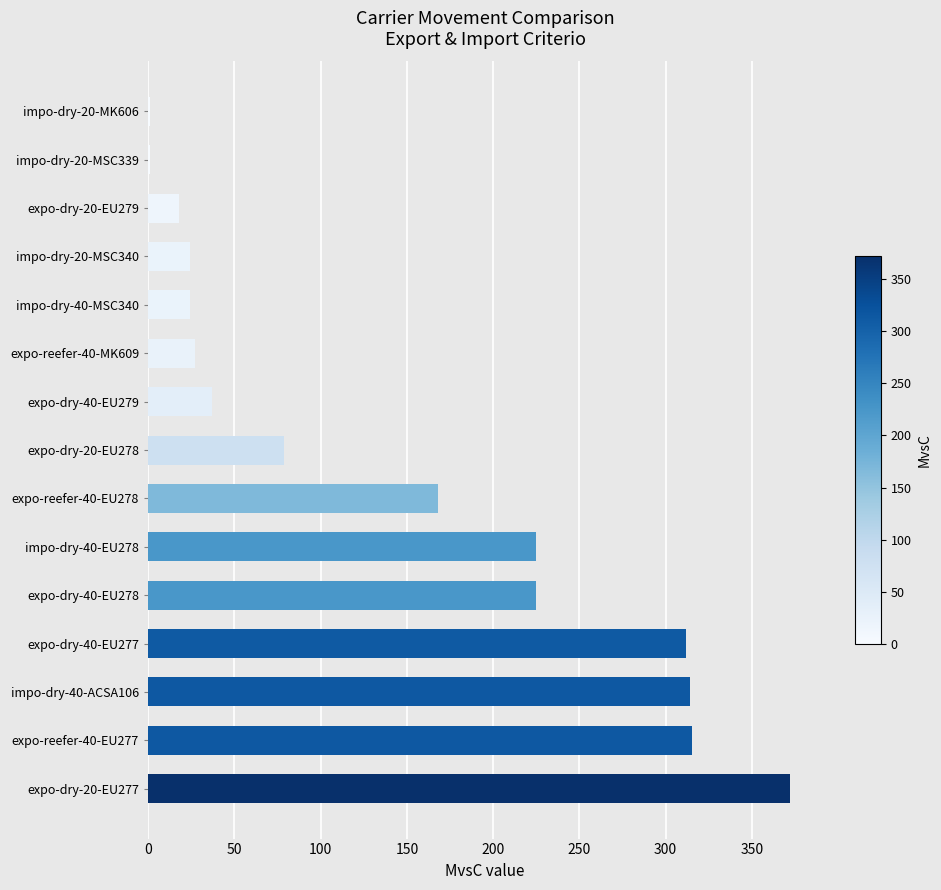

What is the change in value from expo-reefer-40-EU277 to expo-reefer-40-EU278?

-147